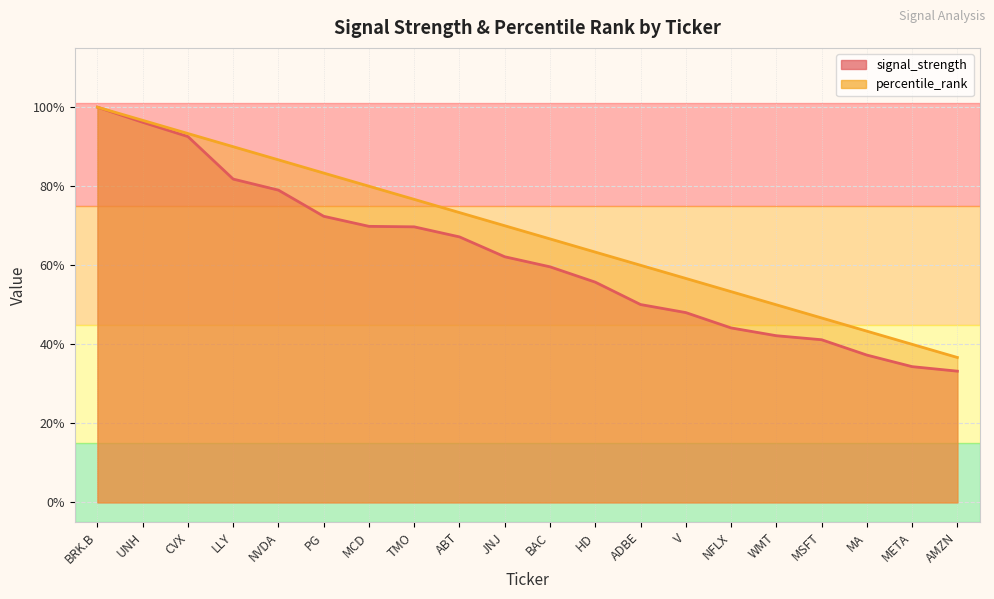

Count the number of data series in this chart.

2